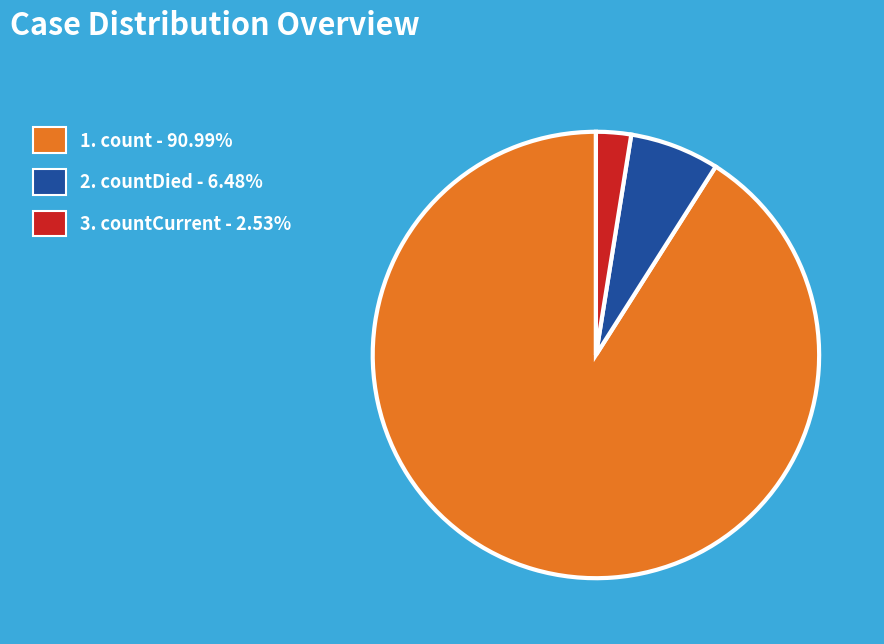

Does any single category account for the majority?

Yes